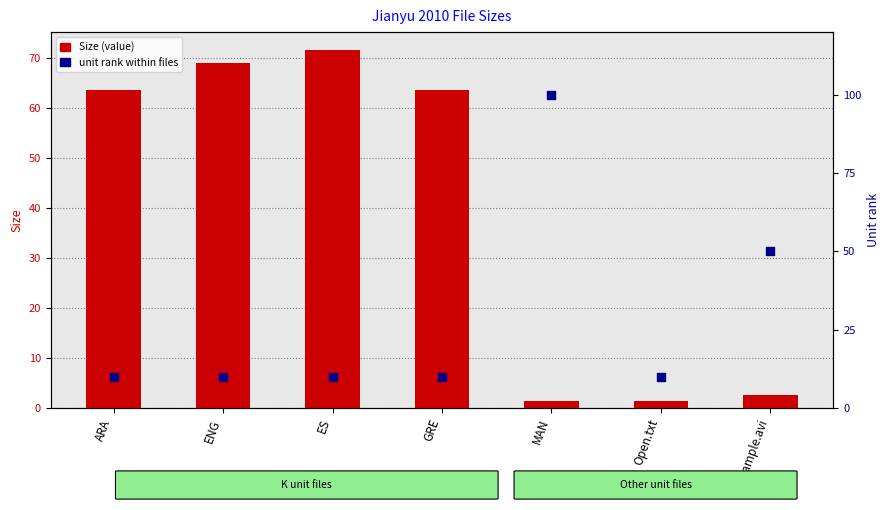

Is the value of Size at ENG greater than the value of Unit rank at MAN?

No